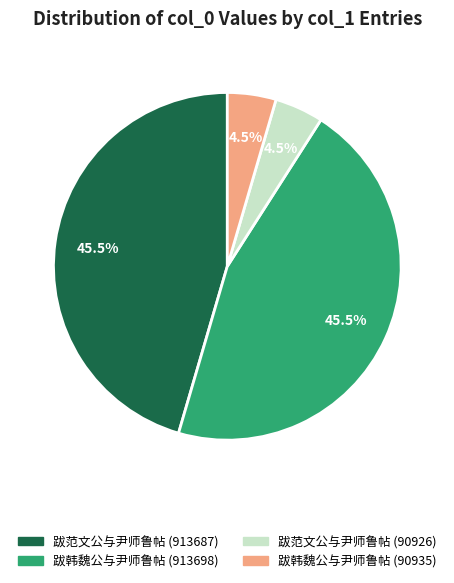

What portion of the pie excludes 跋韩魏公与尹师鲁帖 (90935)?

95.5%